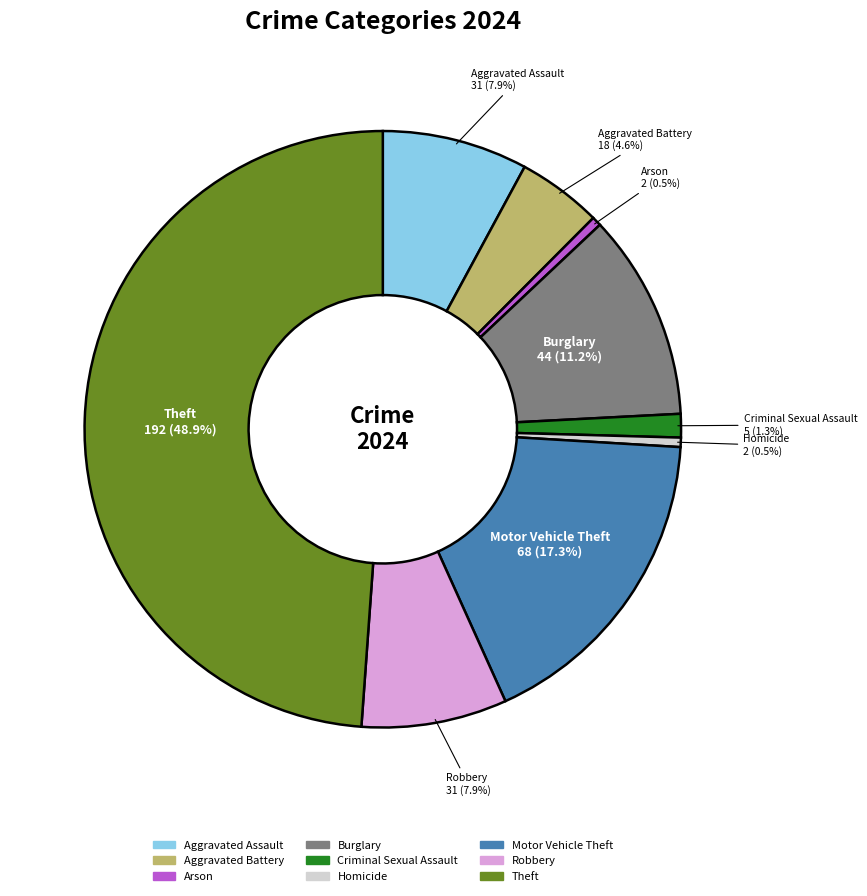

How many segments does this pie chart have?

9